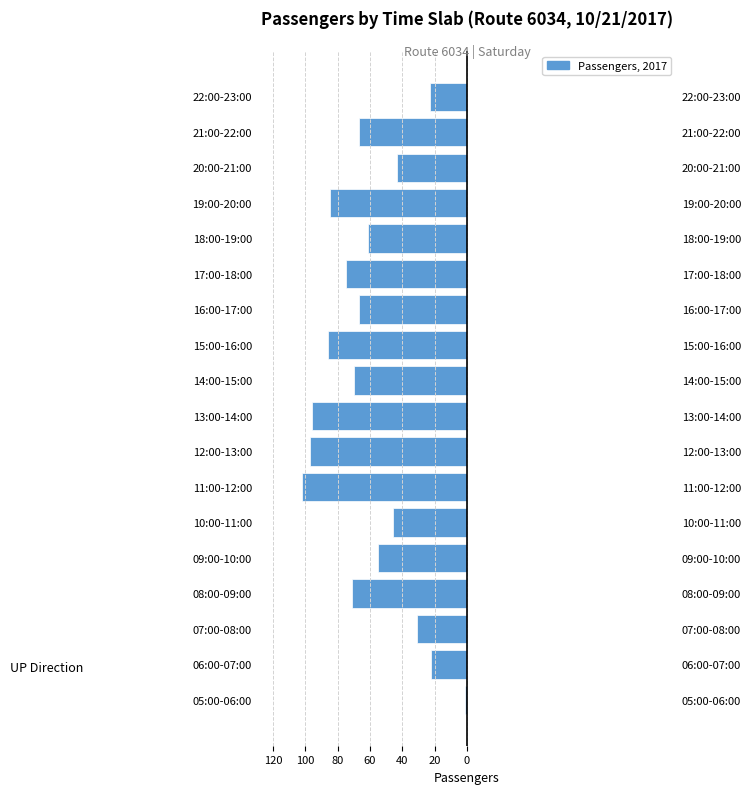

Which has a higher value, 09:00-10:00 or 16:00-17:00?

09:00-10:00